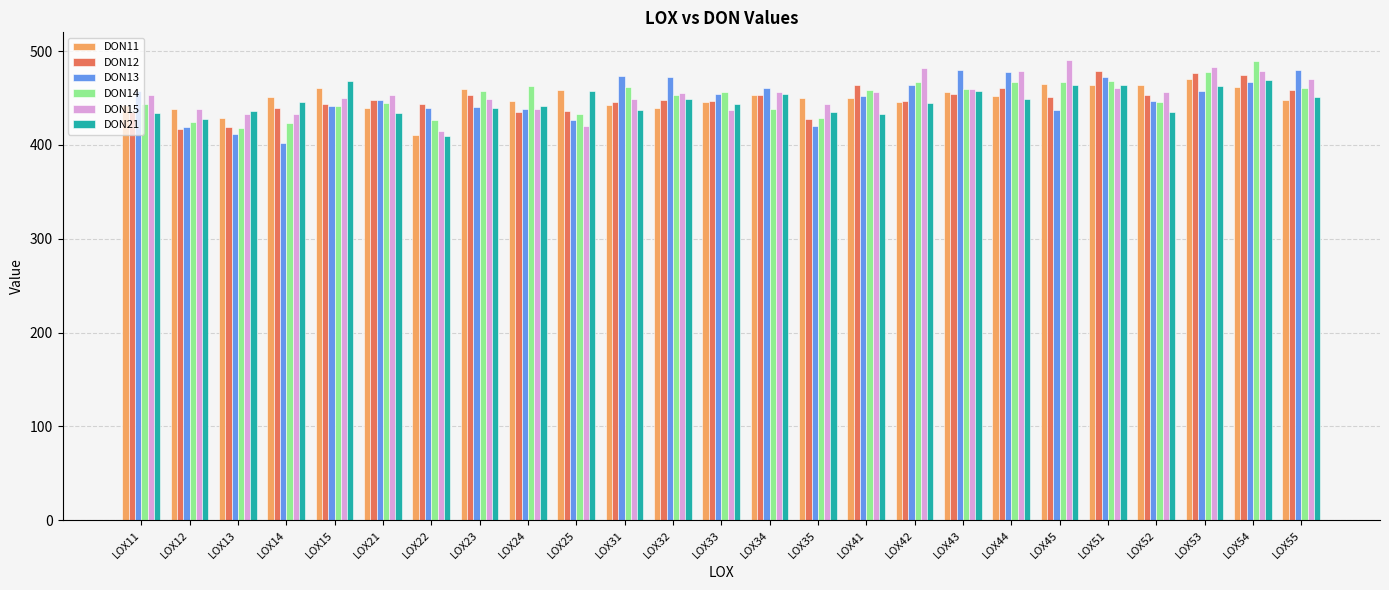

The DON13 series shows 181.1 at LOX15. True or false?

False